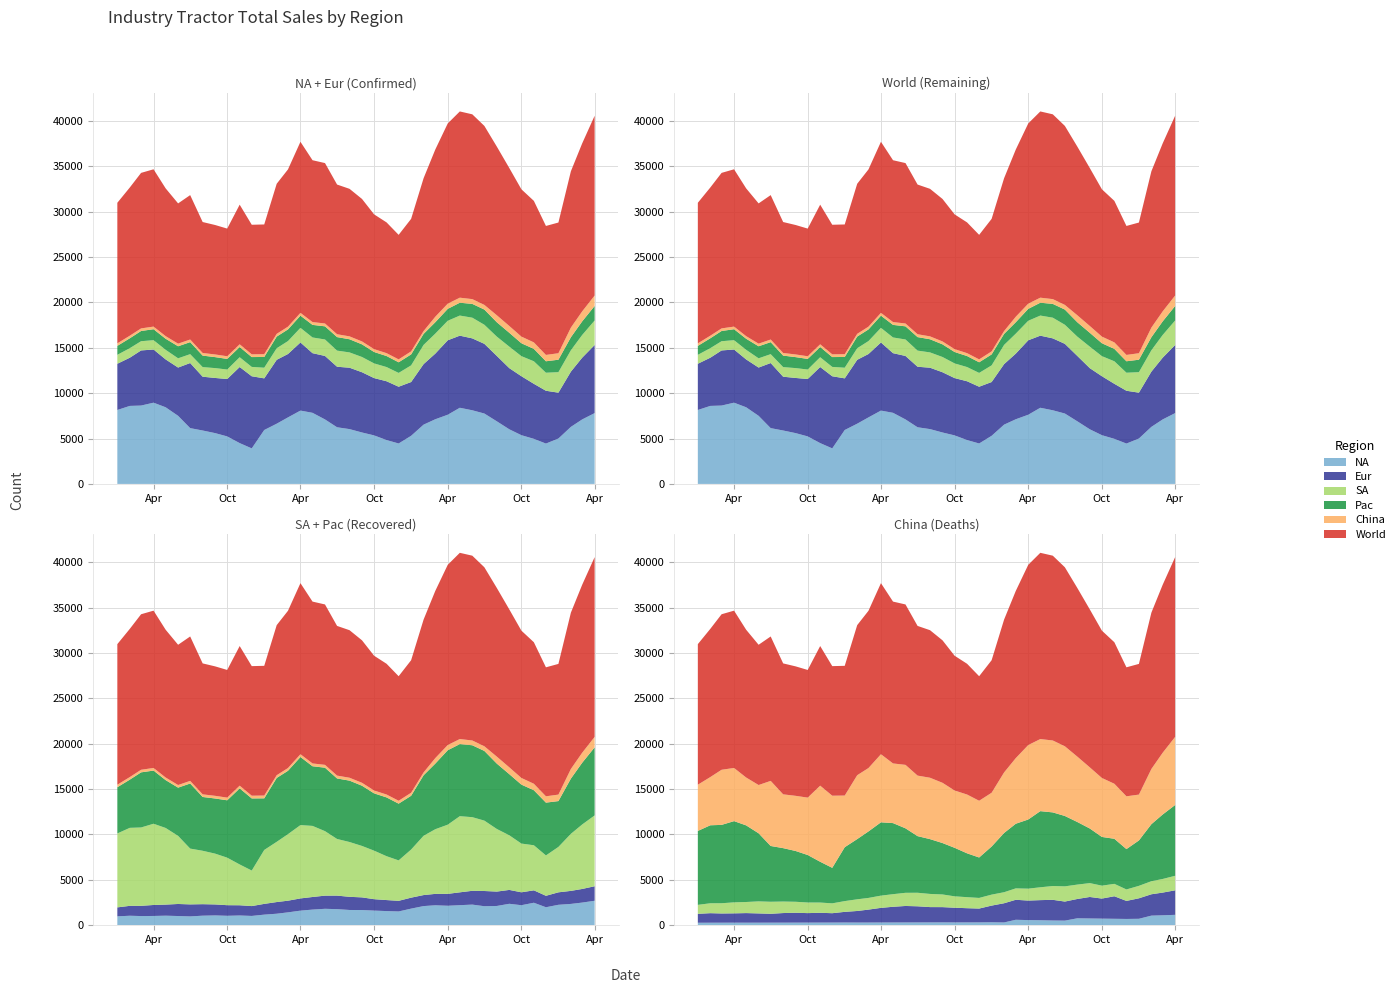

Reading left to right, transcribe all the data shown in this chart.

World: 2014-01-01=15482.8	2014-02-01=16324.9	2014-03-01=17129.0	2014-04-01=17327.1	2014-05-01=16277.5	2014-06-01=15448.2	2014-07-01=15905.0	2014-08-01=14422.5	2014-09-01=14258.5	2014-10-01=14061.3	2014-11-01=15378.2	2014-12-01=14272.3	2015-01-01=14288.6	2015-02-01=16530.1	2015-03-01=17319.9	2015-04-01=18841.8	2015-05-01=17826.1	2015-06-01=17669.2	2015-07-01=16486.6	2015-08-01=16250.2	2015-09-01=15692.4	2015-10-01=14844.2	2015-11-01=14401.9	2015-12-01=13716.2	2016-01-01=14597.1	2016-02-01=16836.4	2016-03-01=18412.0	2016-04-01=19851.7	2016-05-01=20512.8	2016-06-01=20354.5	2016-07-01=19716.0	2016-08-01=18575.0	2016-09-01=17394.3	2016-10-01=16226.3	2016-11-01=15587.3	2016-12-01=14206.6	2017-01-01=14394.3	2017-02-01=17217.8	2017-03-01=18500.0	2017-04-01=19800.0
NA: 2014-01-01=8142.9	2014-02-01=8591.5	2014-03-01=8630.1	2014-04-01=8947.4	2014-05-01=8441.6	2014-06-01=7500.0	2014-07-01=6144.6	2014-08-01=5882.4	2014-09-01=5595.2	2014-10-01=5232.6	2014-11-01=4494.4	2014-12-01=3913.0	2015-01-01=5937.5	2015-02-01=6632.6	2015-03-01=7326.7	2015-04-01=8076.9	2015-05-01=7830.2	2015-06-01=7102.8	2015-07-01=6238.5	2015-08-01=6036.0	2015-09-01=5663.7	2015-10-01=5344.8	2015-11-01=4830.5	2015-12-01=4453.8	2016-01-01=5299.1	2016-02-01=6528.9	2016-03-01=7120.0	2016-04-01=7619.1	2016-05-01=8387.1	2016-06-01=8110.2	2016-07-01=7751.9	2016-08-01=6893.9	2016-09-01=6015.0	2016-10-01=5367.6	2016-11-01=4964.0	2016-12-01=4444.4	2017-01-01=5000.0	2017-02-01=6283.8	2017-03-01=7100.0	2017-04-01=7800.0
Eur: 2014-01-01=5090.9	2014-02-01=5309.7	2014-03-01=6071.4	2014-04-01=5855.9	2014-05-01=5272.7	2014-06-01=5315.3	2014-07-01=7169.8	2014-08-01=5925.9	2014-09-01=6074.8	2014-10-01=6320.8	2014-11-01=8381.0	2014-12-01=7943.9	2015-01-01=5688.1	2015-02-01=7037.0	2015-03-01=6981.1	2015-04-01=7500.0	2015-05-01=6571.4	2015-06-01=6990.3	2015-07-01=6666.7	2015-08-01=6761.9	2015-09-01=6634.6	2015-10-01=6310.7	2015-11-01=6476.2	2015-12-01=6250.0	2016-01-01=5922.3	2016-02-01=6666.7	2016-03-01=7227.7	2016-04-01=8200.0	2016-05-01=7941.2	2016-06-01=7920.8	2016-07-01=7676.8	2016-08-01=7200.0	2016-09-01=6734.7	2016-10-01=6494.9	2016-11-01=6060.6	2016-12-01=5816.3	2017-01-01=5050.5	2017-02-01=6082.5	2017-03-01=6800.0	2017-04-01=7500.0
SA: 2014-01-01=984.0	2014-02-01=1050.6	2014-03-01=1015.6	2014-04-01=1026.6	2014-05-01=1056.6	2014-06-01=1018.9	2014-07-01=977.4	2014-08-01=1056.6	2014-09-01=1086.1	2014-10-01=1044.8	2014-11-01=1078.1	2014-12-01=1029.4	2015-01-01=1172.2	2015-02-01=1272.7	2015-03-01=1423.4	2015-04-01=1611.7	2015-05-01=1727.9	2015-06-01=1814.8	2015-07-01=1776.0	2015-08-01=1685.0	2015-09-01=1678.8	2015-10-01=1617.7	2015-11-01=1563.6	2015-12-01=1521.7	2016-01-01=1834.5	2016-02-01=2114.7	2016-03-01=2202.2	2016-04-01=2150.5	2016-05-01=2214.3	2016-06-01=2277.6	2016-07-01=2099.6	2016-08-01=2127.7	2016-09-01=2367.5	2016-10-01=2210.5	2016-11-01=2482.5	2016-12-01=1986.1	2017-01-01=2256.9	2017-02-01=2352.9	2017-03-01=2500.0	2017-04-01=2700.0
Pac: 2014-01-01=987.0	2014-02-01=1090.0	2014-03-01=1126.8	2014-04-01=1209.3	2014-05-01=1220.7	2014-06-01=1327.0	2014-07-01=1324.2	2014-08-01=1267.6	2014-09-01=1209.3	2014-10-01=1168.2	2014-11-01=1126.8	2014-12-01=1084.9	2015-01-01=1184.8	2015-02-01=1285.7	2015-03-01=1285.7	2015-04-01=1346.2	2015-05-01=1387.6	2015-06-01=1449.3	2015-07-01=1490.4	2015-08-01=1449.3	2015-09-01=1394.2	2015-10-01=1256.0	2015-11-01=1213.6	2015-12-01=1170.7	2016-01-01=1207.7	2016-02-01=1213.6	2016-03-01=1256.0	2016-04-01=1310.7	2016-05-01=1414.6	2016-06-01=1519.6	2016-07-01=1674.9	2016-08-01=1584.2	2016-09-01=1527.1	2016-10-01=1421.6	2016-11-01=1365.8	2016-12-01=1262.1	2017-01-01=1372.5	2017-02-01=1435.6	2017-03-01=1500.0	2017-04-01=1600.0
China: 2014-01-01=278.0	2014-02-01=283.0	2014-03-01=285.0	2014-04-01=288.0	2014-05-01=286.0	2014-06-01=287.0	2014-07-01=289.0	2014-08-01=290.0	2014-09-01=293.0	2014-10-01=295.0	2014-11-01=298.0	2014-12-01=301.0	2015-01-01=306.0	2015-02-01=302.0	2015-03-01=303.0	2015-04-01=307.0	2015-05-01=309.0	2015-06-01=312.0	2015-07-01=315.0	2015-08-01=318.0	2015-09-01=321.0	2015-10-01=315.0	2015-11-01=318.0	2015-12-01=320.0	2016-01-01=333.3	2016-02-01=312.5	2016-03-01=606.1	2016-04-01=571.4	2016-05-01=555.6	2016-06-01=526.3	2016-07-01=512.8	2016-08-01=769.2	2016-09-01=750.0	2016-10-01=731.7	2016-11-01=714.3	2016-12-01=697.7	2017-01-01=714.3	2017-02-01=1063.0	2017-03-01=1100.0	2017-04-01=1150.0